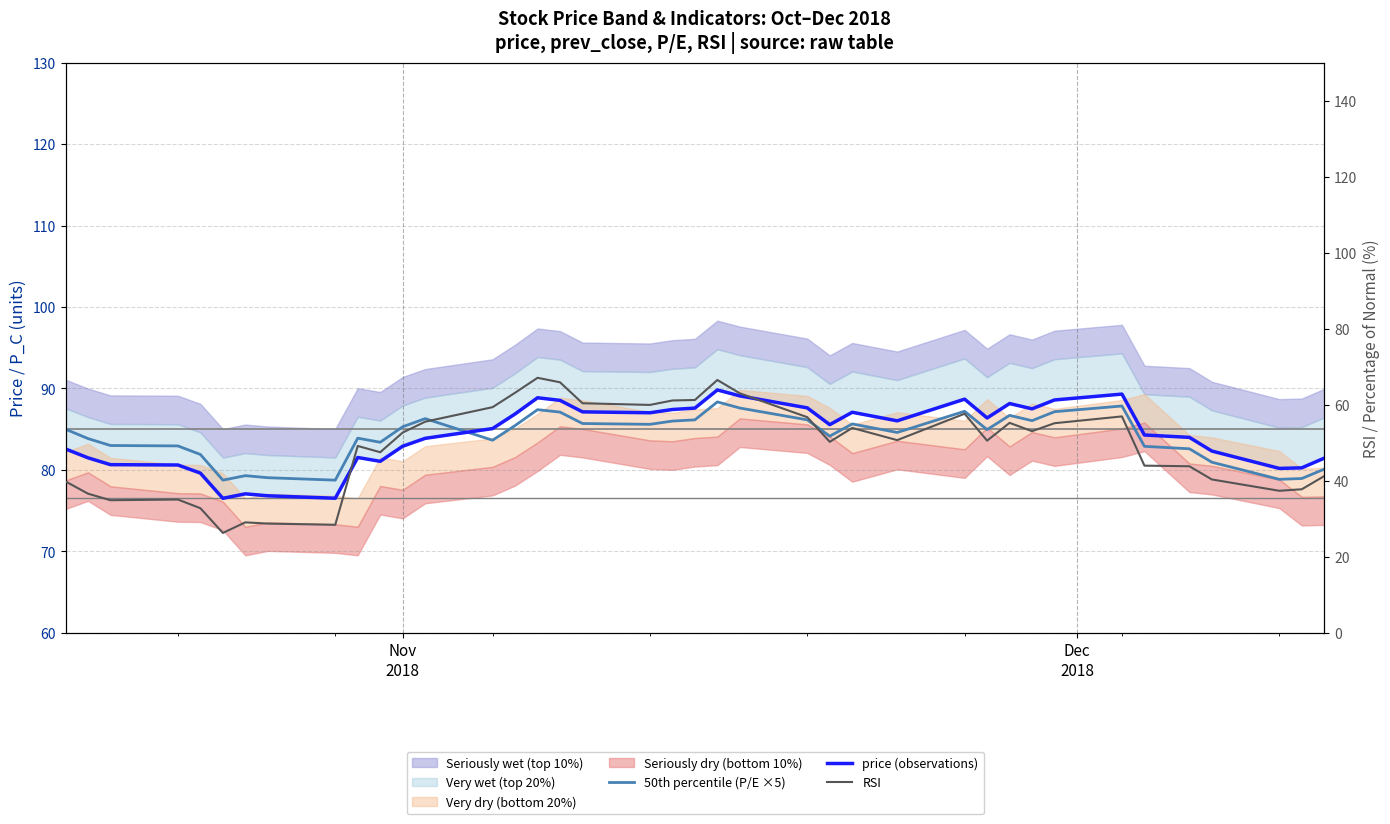

How many data points in price (observations) are above 85?

20